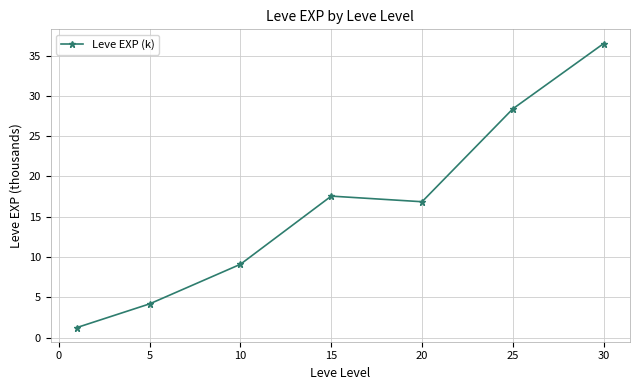

What is the minimum value shown in the chart?

1.3